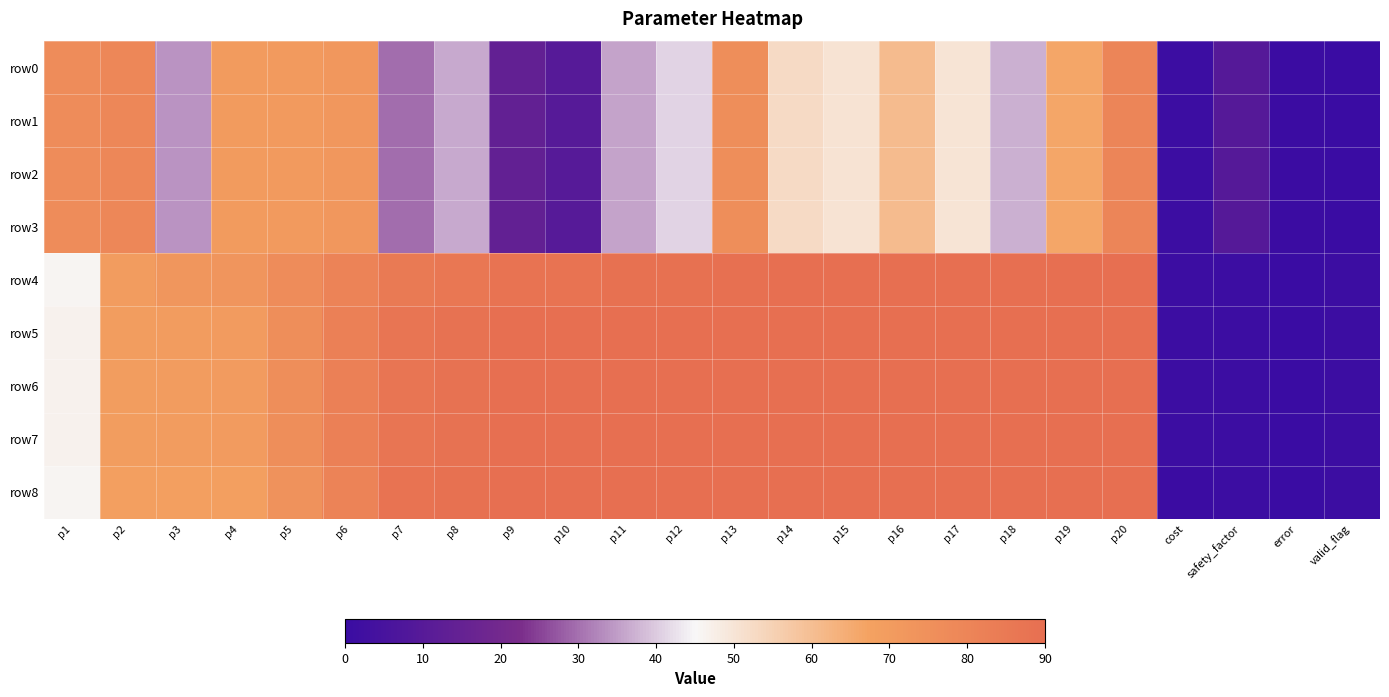

What is the difference between the highest and lowest values at p2?

11.1